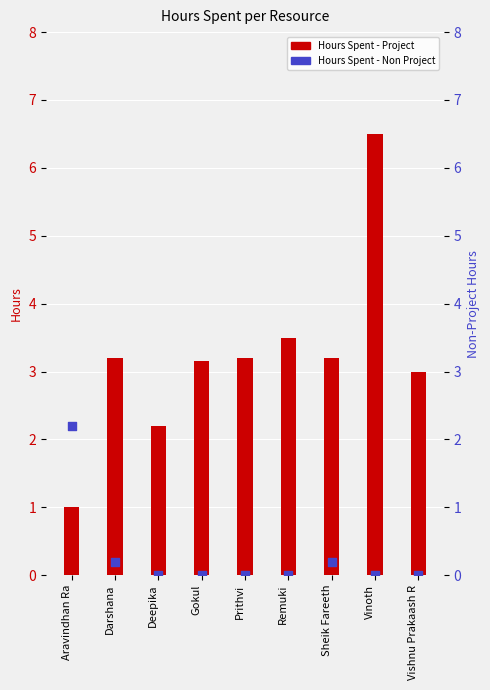

Which series has the largest total across all categories?

Hours Spent - Project